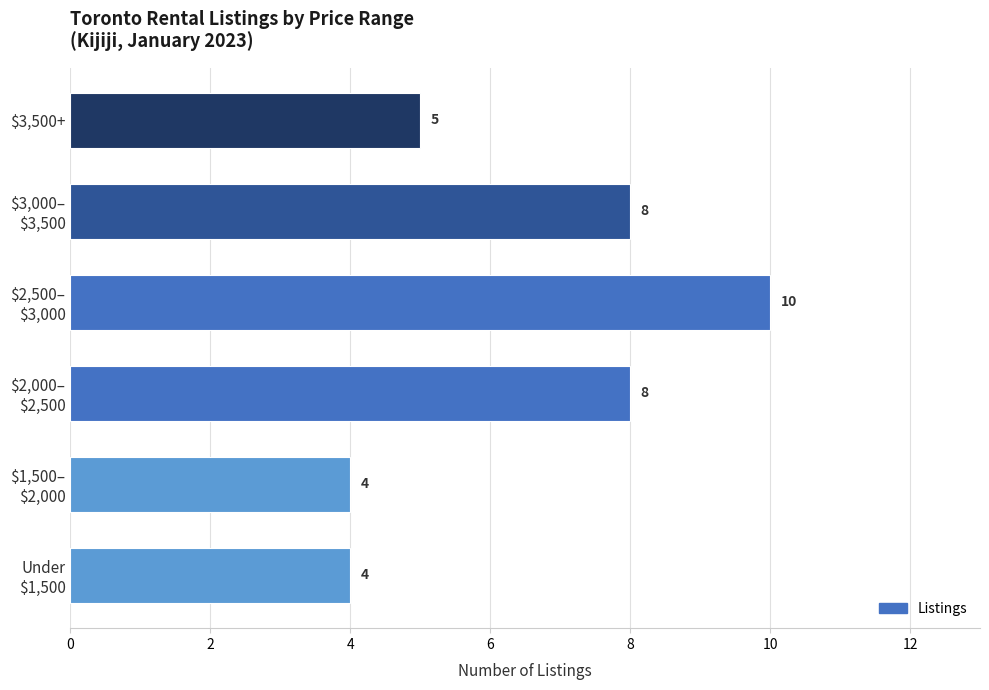

How many values are between 4 and 8?

5